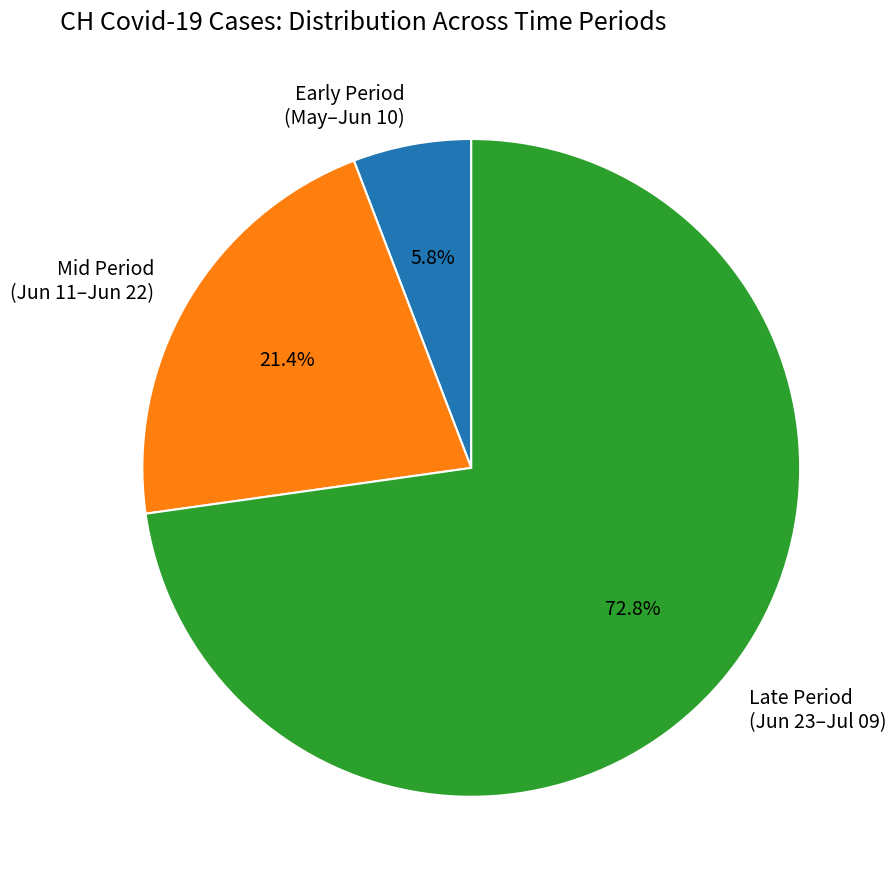

Approximately how many times larger is the value at Mid Period (Jun 11–Jun 22) compared to Late Period (Jun 23–Jul 09)?

0.3